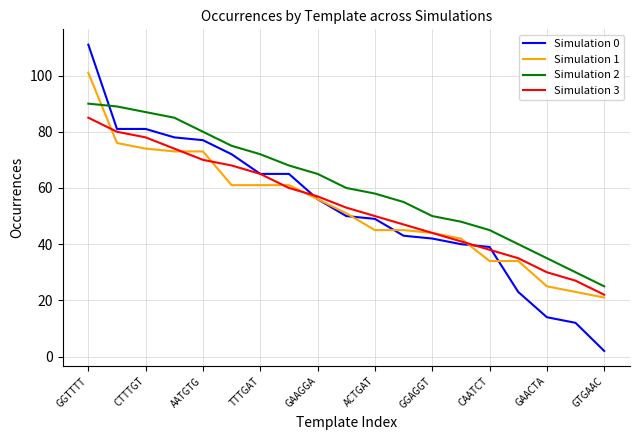

True or false: Simulation 2 and Simulation 0 cross at least once.

True